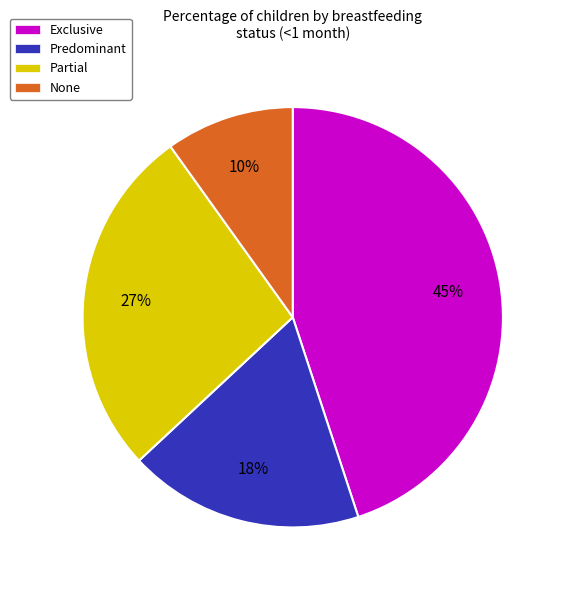

How many slices are in this pie chart?

4